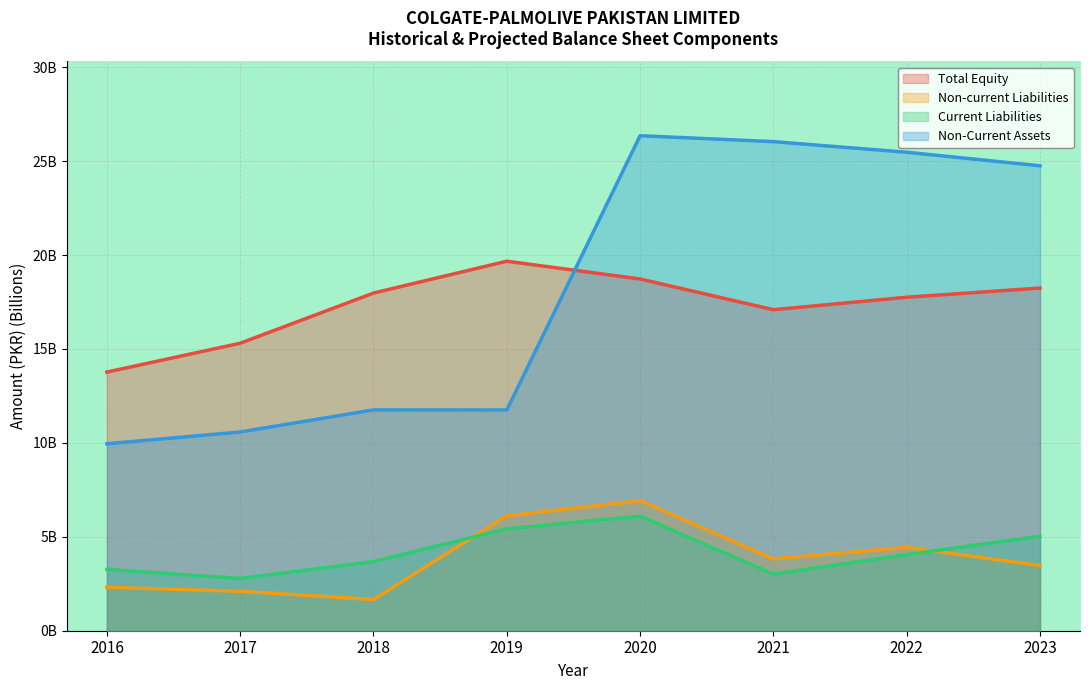

What are all the series names shown in the legend?

Total Equity, Non-current Liabilities, Current Liabilities, Non-Current Assets